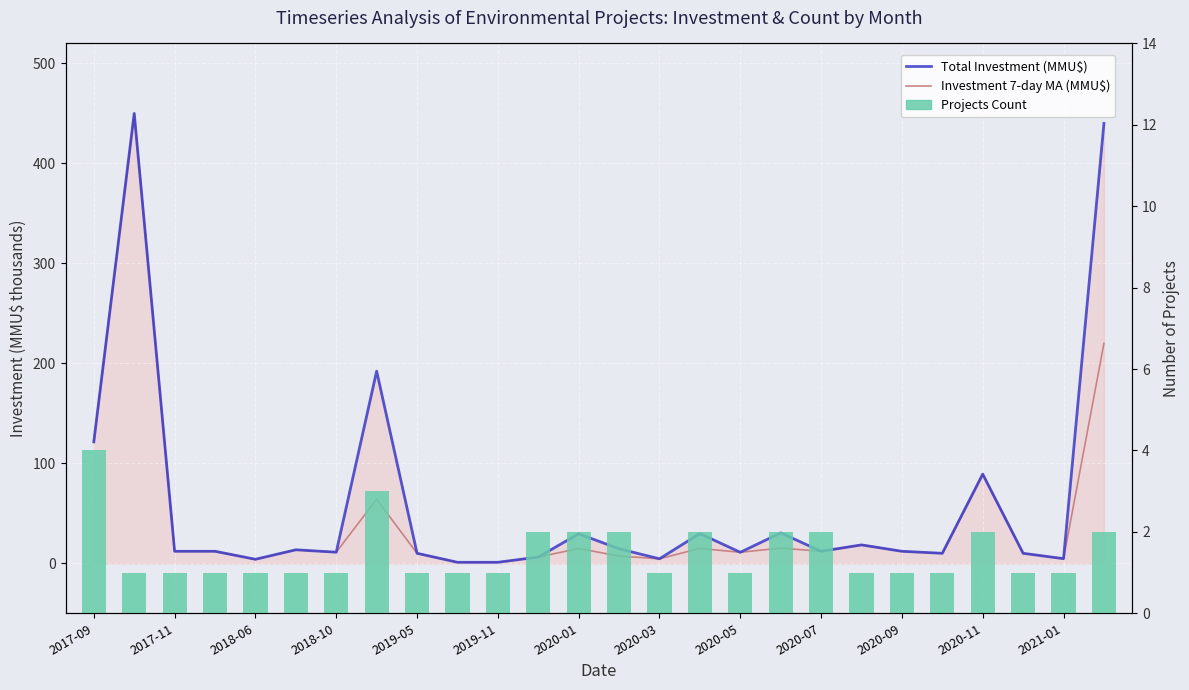

What is the average value of the Total Investment (MMU$) series?

59.6